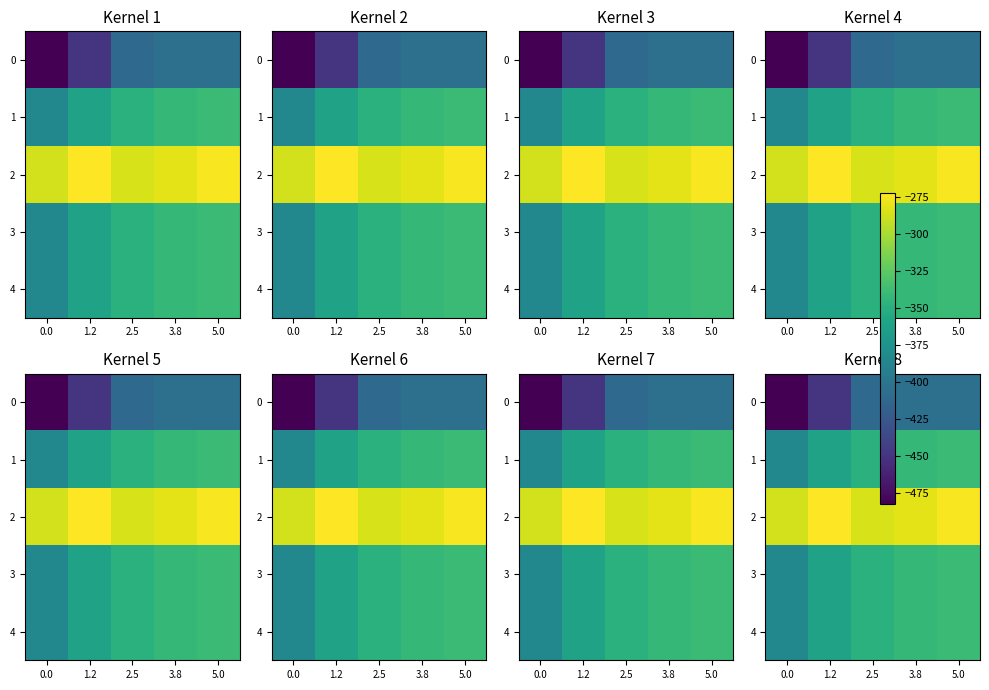

List the series in order of their peak value, highest first.

2, 4, 1, 3, 0